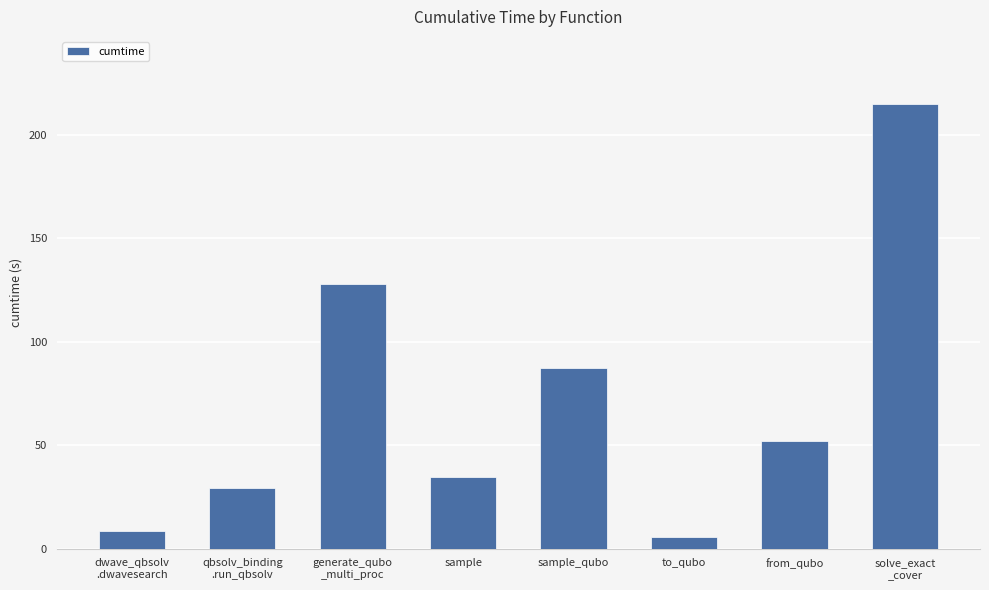

Reading right to left, list all the values displayed in this chart.

solve_exact
_cover=215.0	from_qubo=52.0	to_qubo=5.7	sample_qubo=87.2	sample=34.9	generate_qubo
_multi_proc=127.8	qbsolv_binding
.run_qbsolv=29.1	dwave_qbsolv
.dwavesearch=8.5